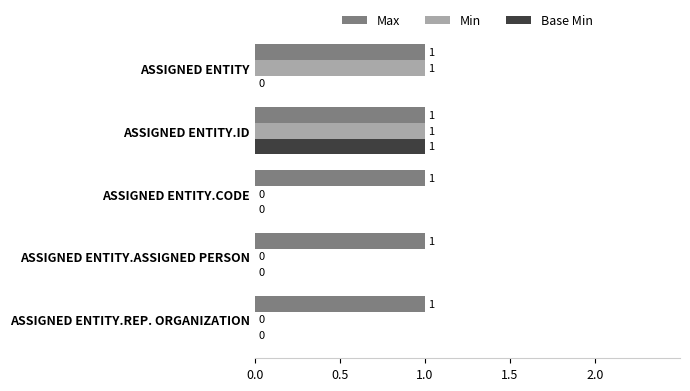

At which category is the sum across all series the highest?

ASSIGNED ENTITY.ID